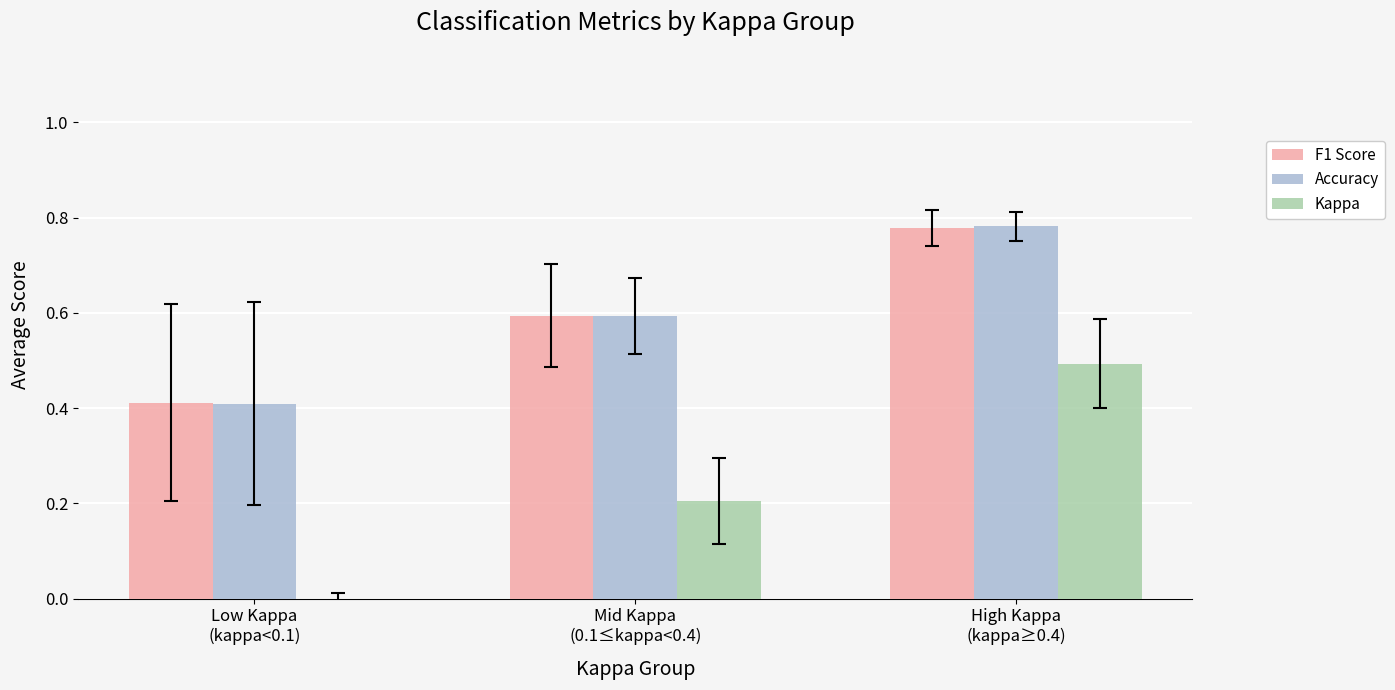

The Accuracy series shows 0.1 at Low Kappa
(kappa<0.1). True or false?

False